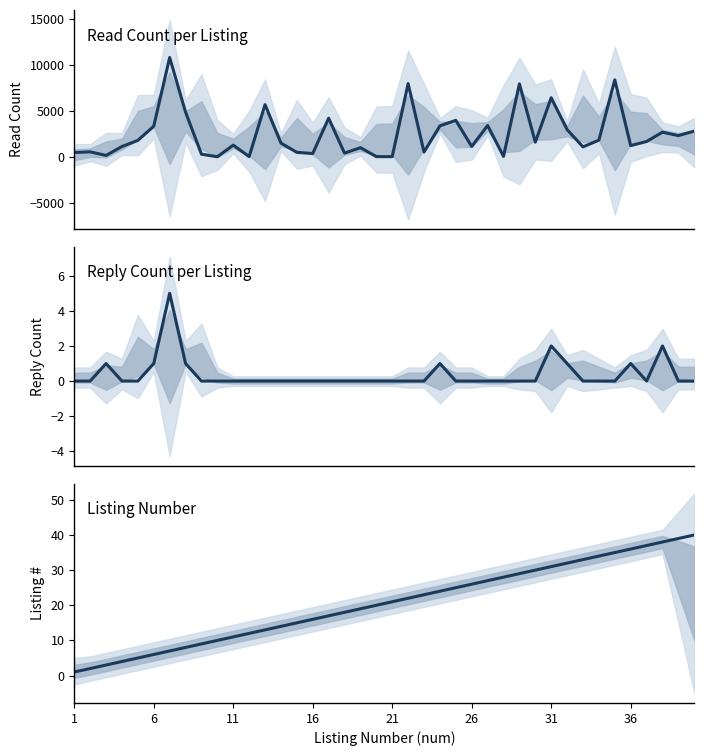

What is the spread (max minus min) of values at 31?

6449